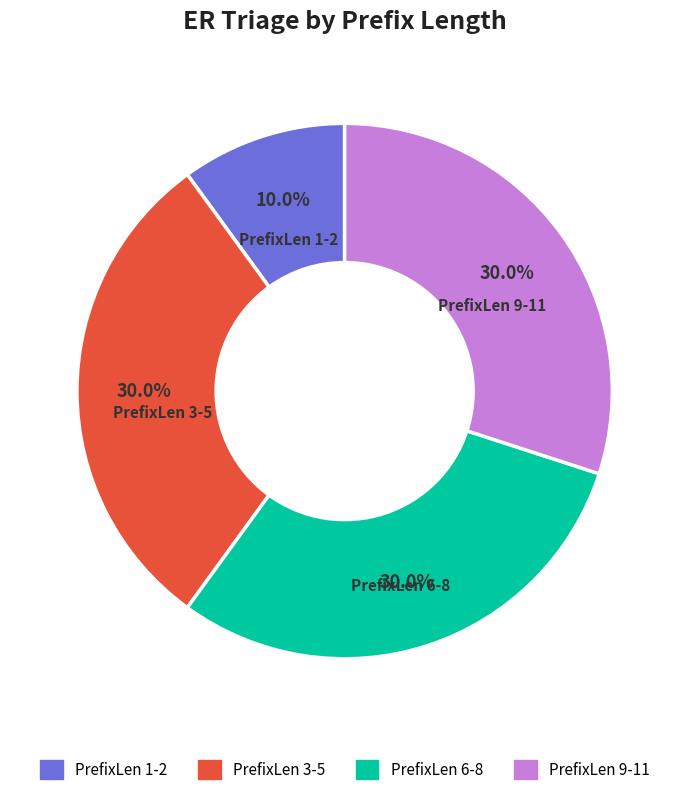

Is there any slice that represents more than half of the pie?

No